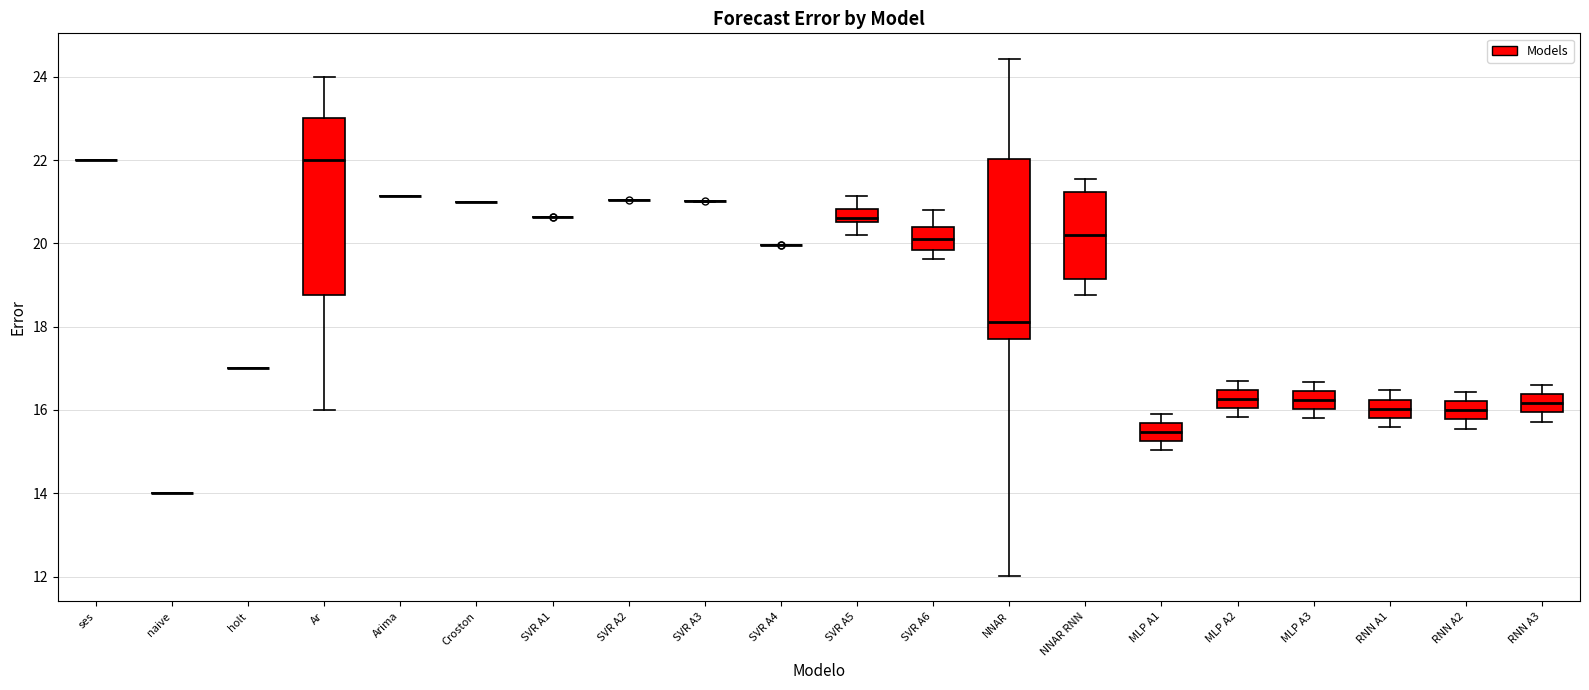

Reading left to right, read every box against the y-axis: the position of its median line, the range the box covers, and the ends of its whiskers. The values are not printed on the chart, so give them approximately, as read against the axis.

ses: box collapsed to a line at 22.0, whiskers 22.0 to 22.0
naive: box collapsed to a line at 14.0, whiskers 14.0 to 14.0
holt: box collapsed to a line at 17.0, whiskers 17.0 to 17.0
Ar: median 22.0, box 18.8 to 23.0, whiskers 16.0 to 24.0
Arima: box collapsed to a line at 21.2, whiskers 21.2 to 21.2
Croston: box collapsed to a line at 21.0, whiskers 21.0 to 21.0
SVR A1: box collapsed to a line at 20.6, whiskers 20.6 to 20.6
SVR A2: box collapsed to a line at 21.0, whiskers 21.0 to 21.0
SVR A3: box collapsed to a line at 21.0, whiskers 21.0 to 21.0
SVR A4: box collapsed to a line at 20.0, whiskers 20.0 to 20.0
SVR A5: median 20.6 (just above the box's lower edge), box 20.6 to 20.8, whiskers 20.2 to 21.2
SVR A6: median 20.2, box 19.8 to 20.4, whiskers 19.6 to 20.8
NNAR: median 18.2, box 17.8 to 22.0, whiskers 12.0 to 24.4
NNAR RNN: median 20.2, box 19.2 to 21.2, whiskers 18.8 to 21.6
MLP A1: median 15.4, box 15.2 to 15.6, whiskers 15.0 to 16.0
MLP A2: median 16.2, box 16.0 to 16.4, whiskers 15.8 to 16.8
MLP A3: median 16.2, box 16.0 to 16.4, whiskers 15.8 to 16.6
RNN A1: median 16.0, box 15.8 to 16.2, whiskers 15.6 to 16.4
RNN A2: median 16.0, box 15.8 to 16.2, whiskers 15.6 to 16.4
RNN A3: median 16.2, box 16.0 to 16.4, whiskers 15.8 to 16.6